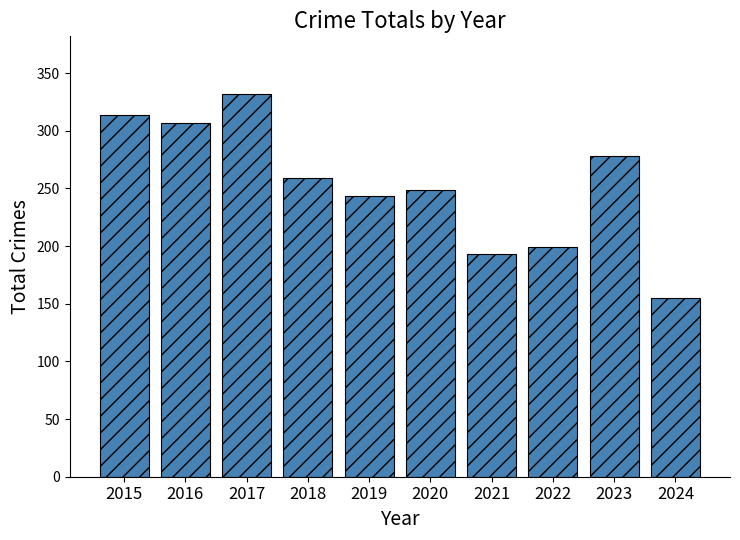

The value at 2023 is 278. True or false?

True